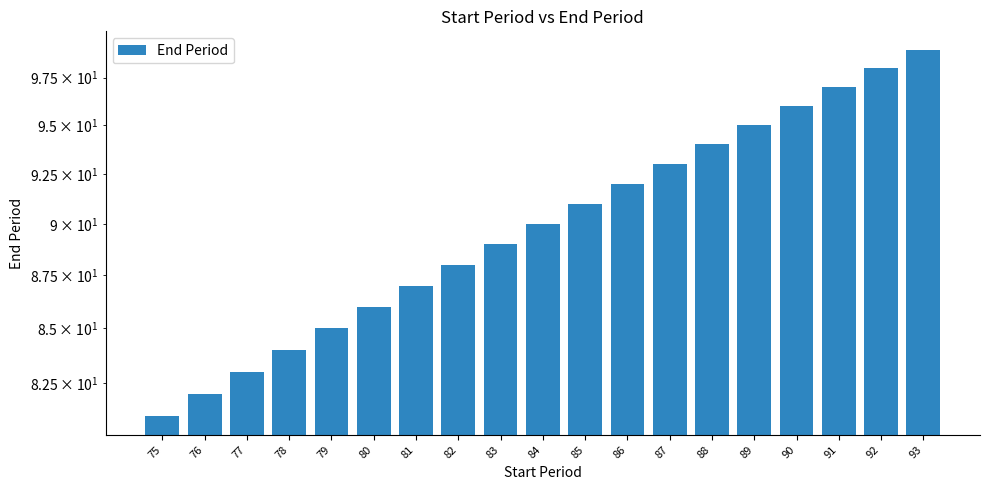

Rank the categories by value from highest to lowest.

93, 92, 91, 90, 89, 88, 87, 86, 85, 84, 83, 82, 81, 80, 79, 78, 77, 76, 75